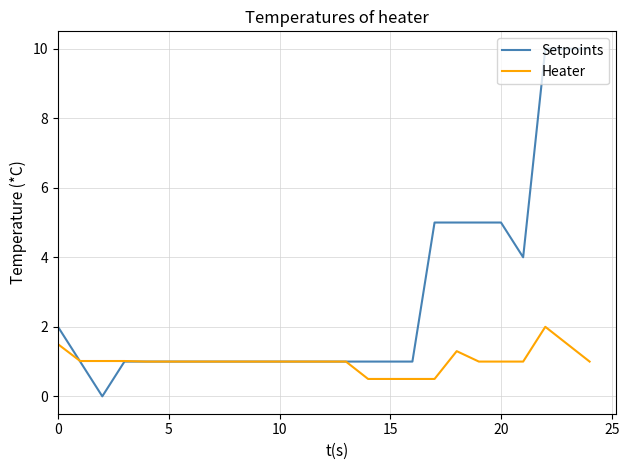

Which series has the largest total across all categories?

Setpoints